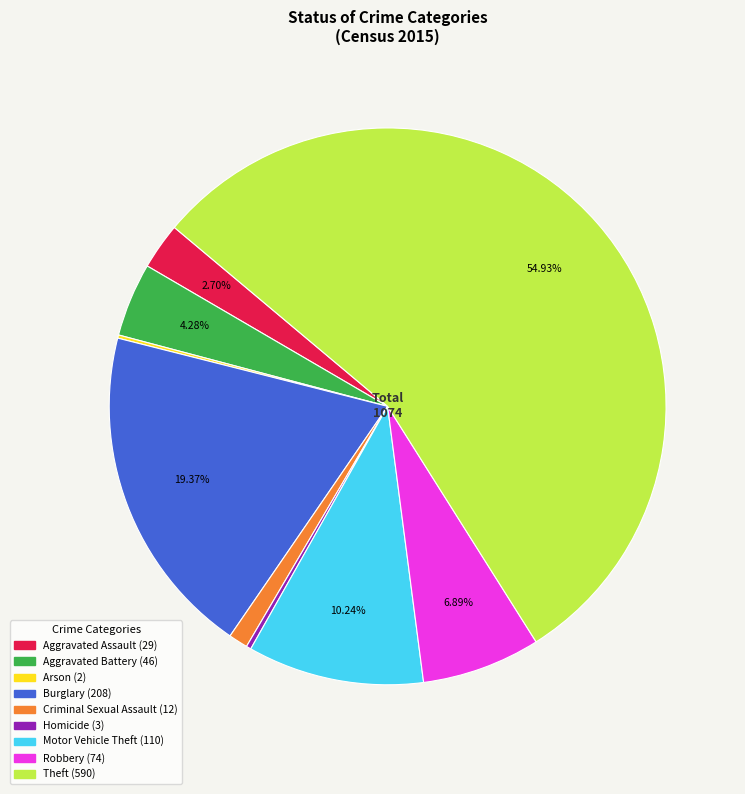

What is the largest slice in the pie chart?

Theft